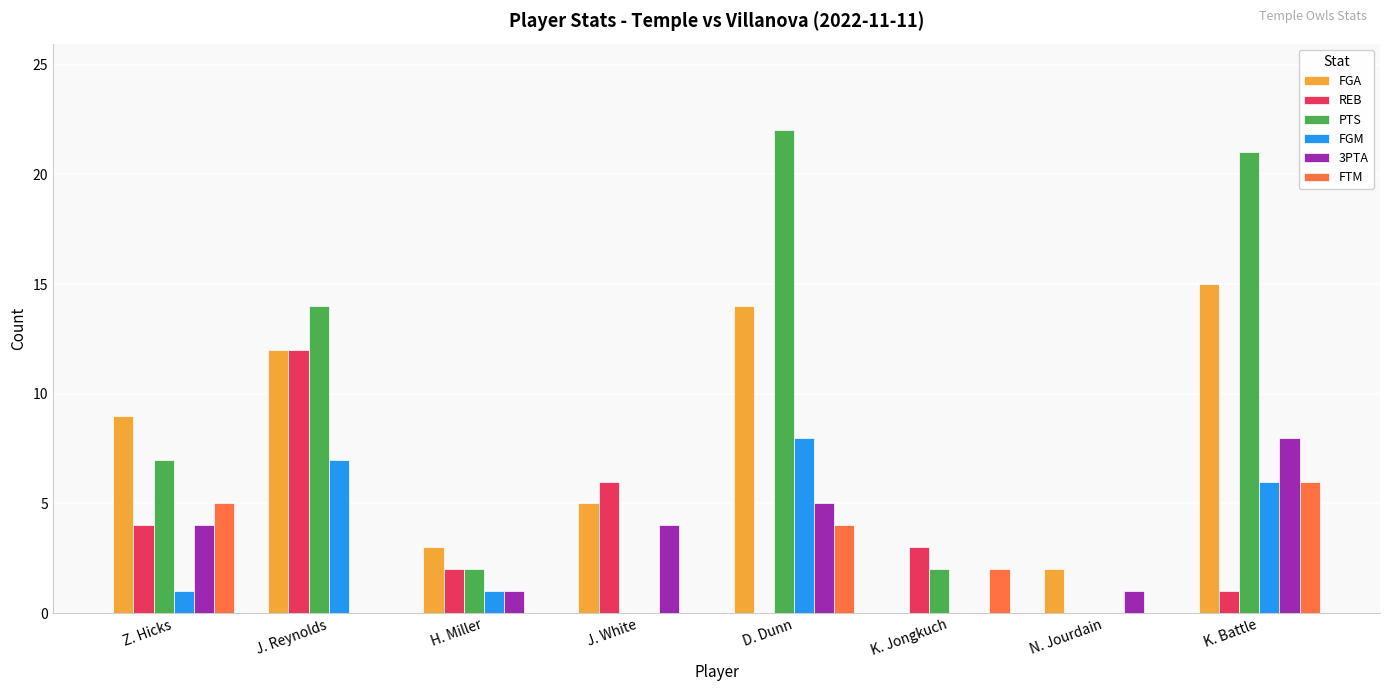

What is the sum of all PTS values?

68